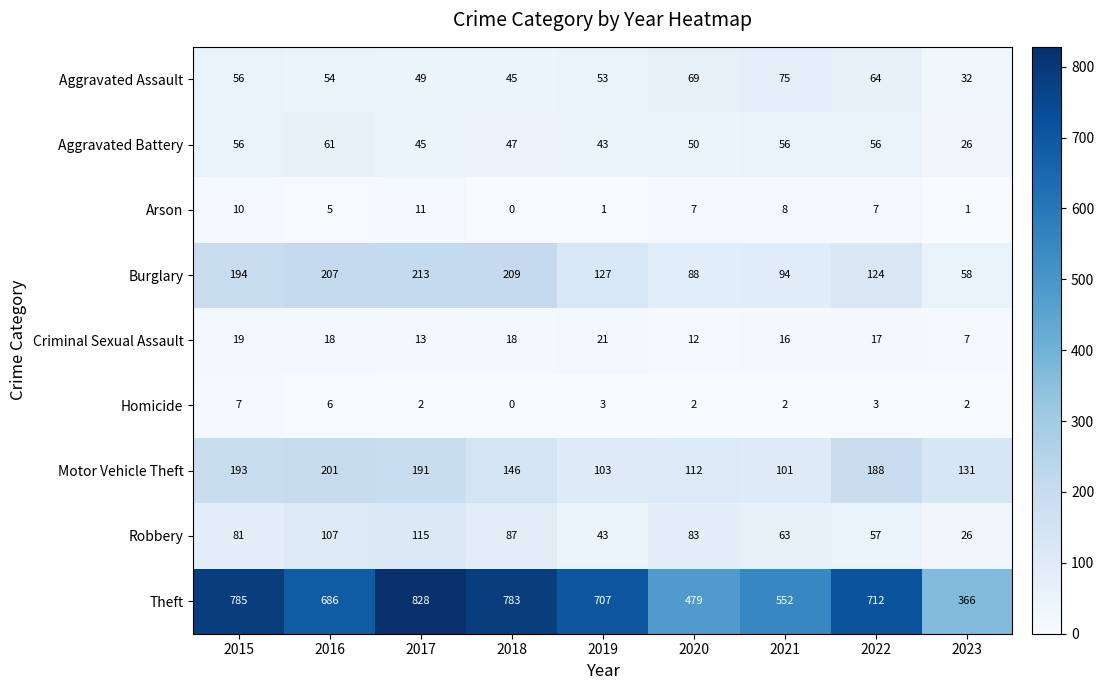

At how many categories does at least one series exceed 364?

9